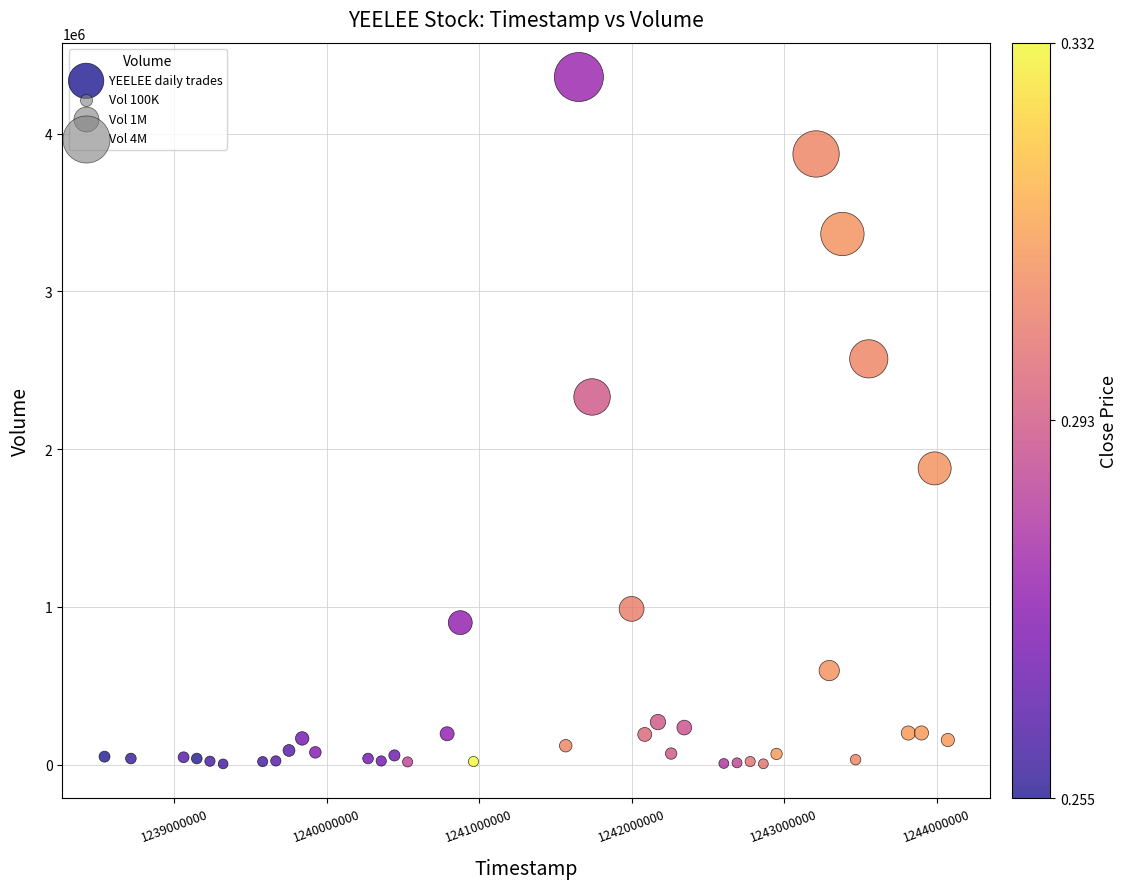

What Y value in the scatter plot is closest to 2181870?

2330830